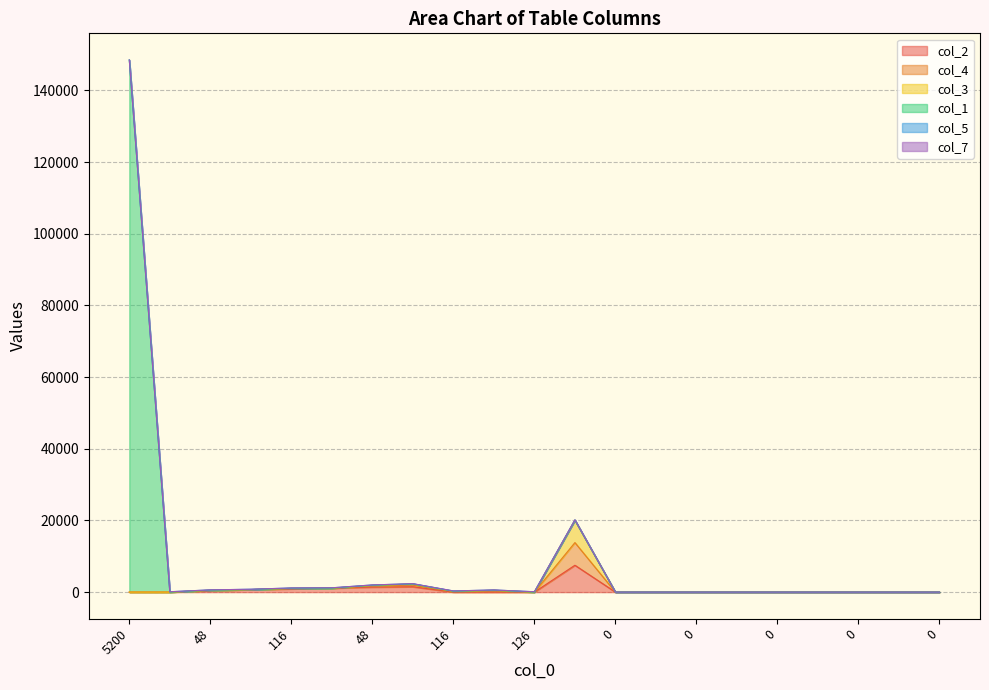

Does the chart display data point markers on the line(s)?

No